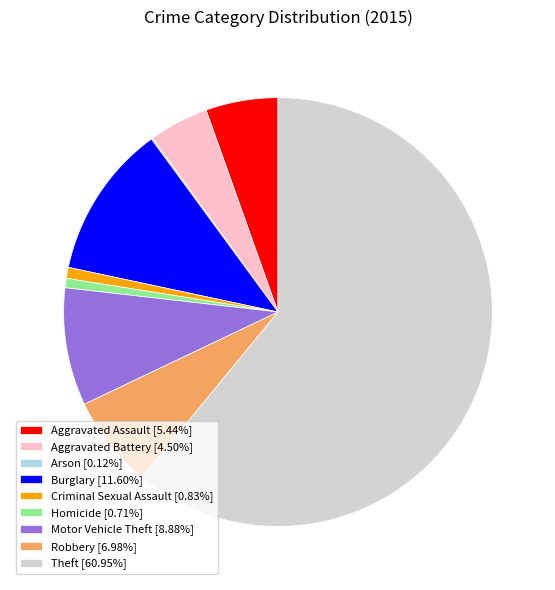

Approximately how many times larger is the value at Aggravated Battery [4.50%] compared to Aggravated Assault [5.44%]?

0.8